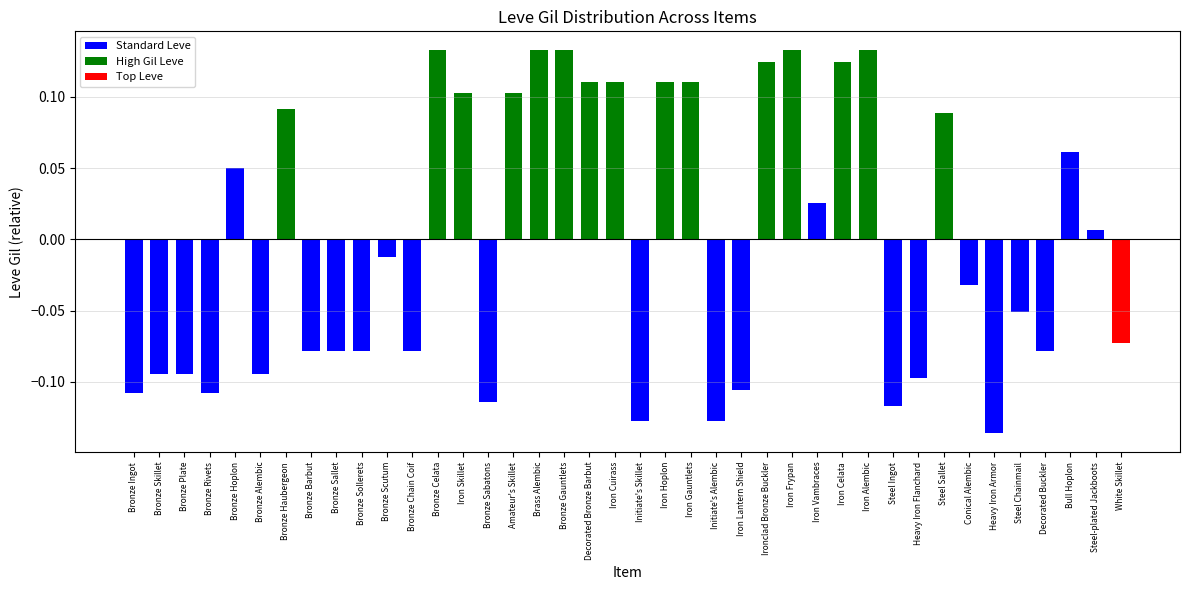

Where does the data first go above 0?

Bronze Hoplon